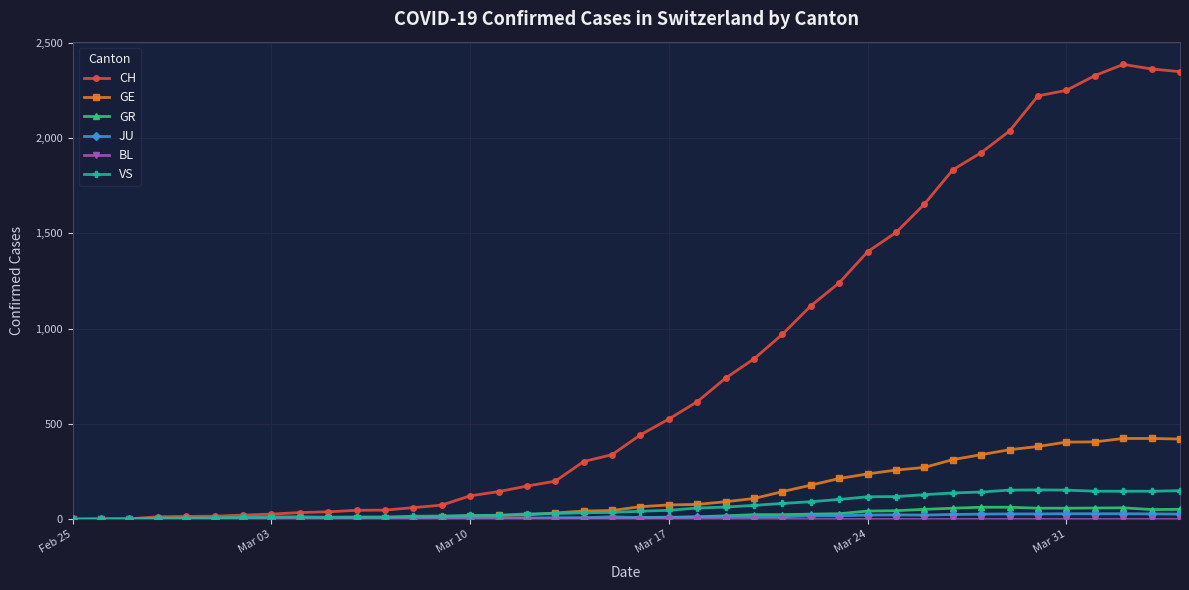

What is the value of the CH point at the 10th from the left?

39